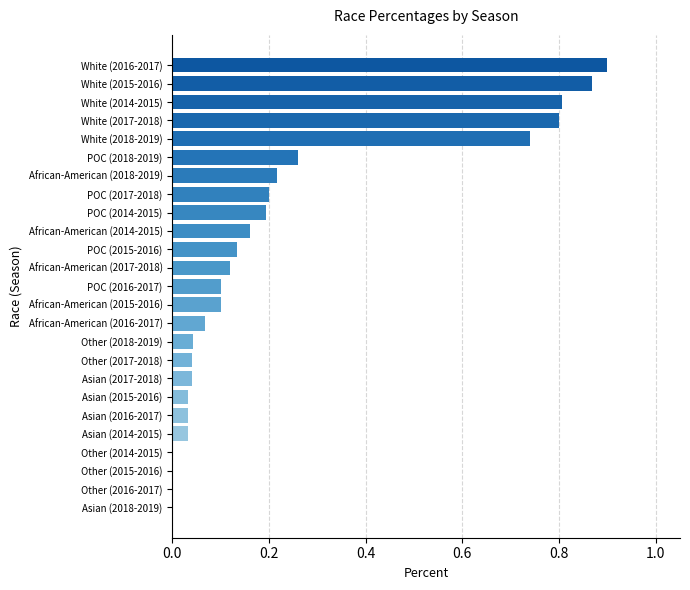

What is the change in value from Other (2014-2015) to POC (2016-2017)?

+0.1